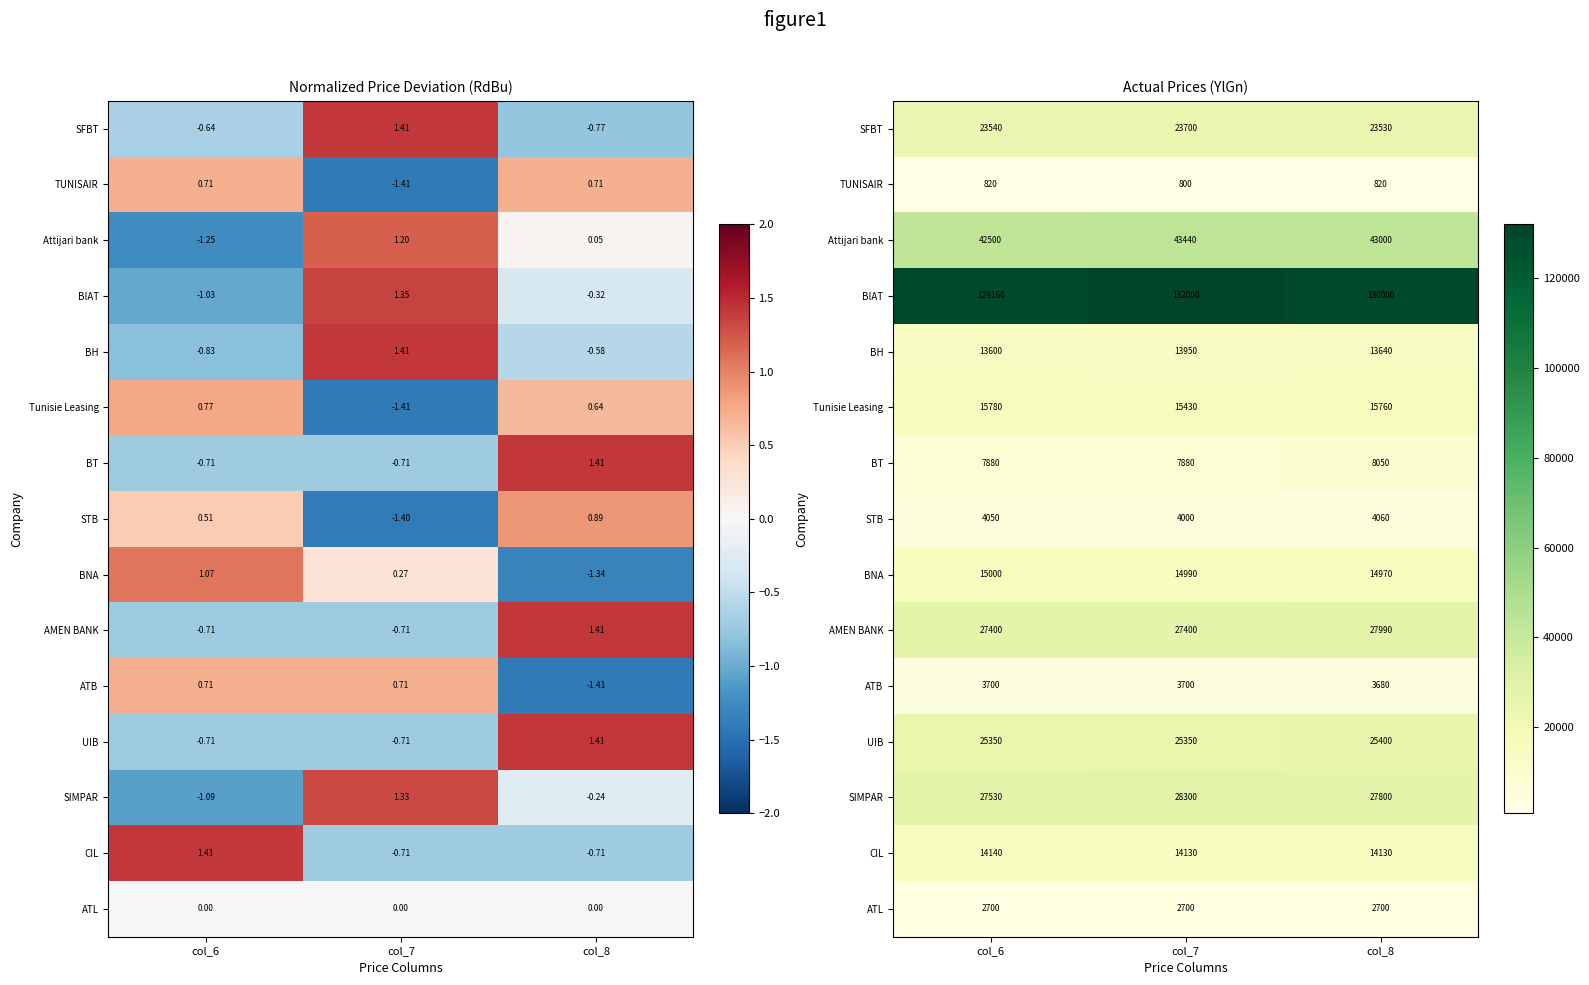

Which series has the widest spread of values?

BIAT